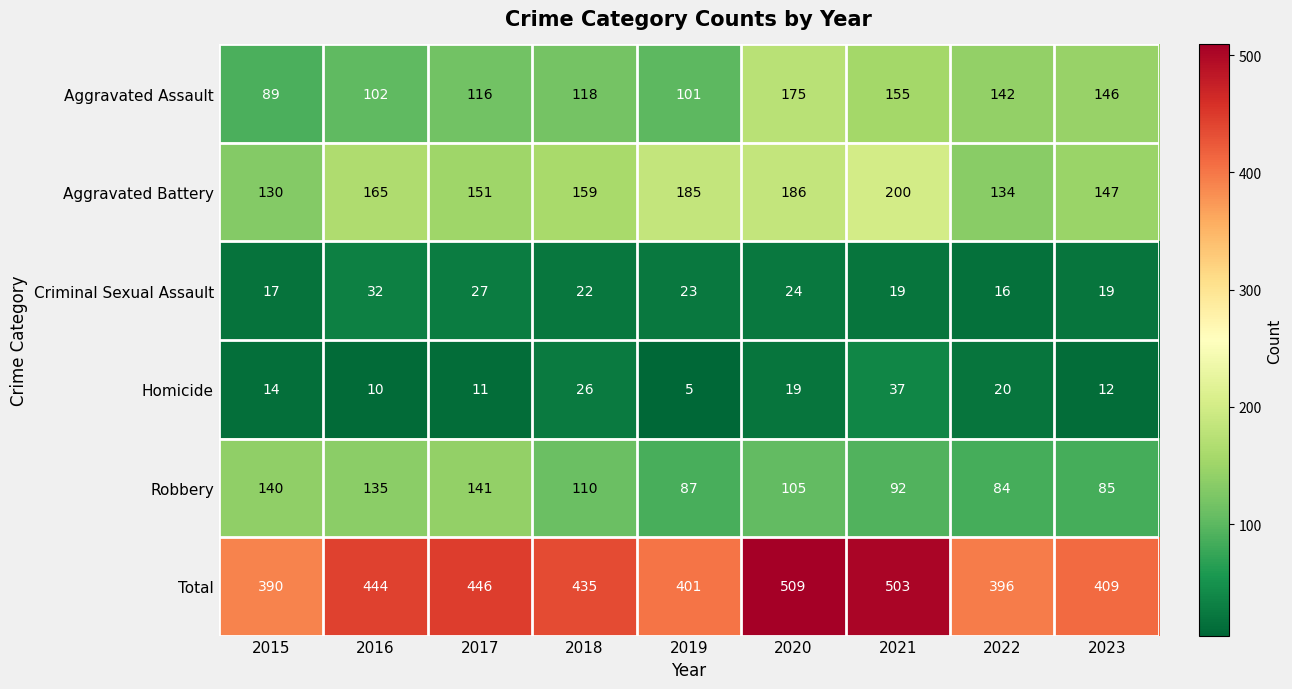

Which series has the widest spread of values?

Total